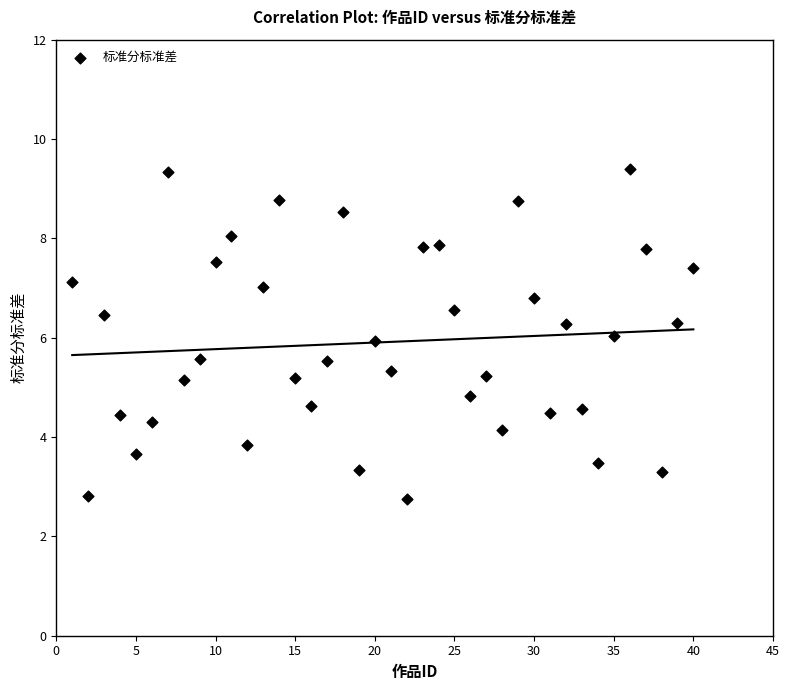

What is the range of X values (max minus min)?

39.0